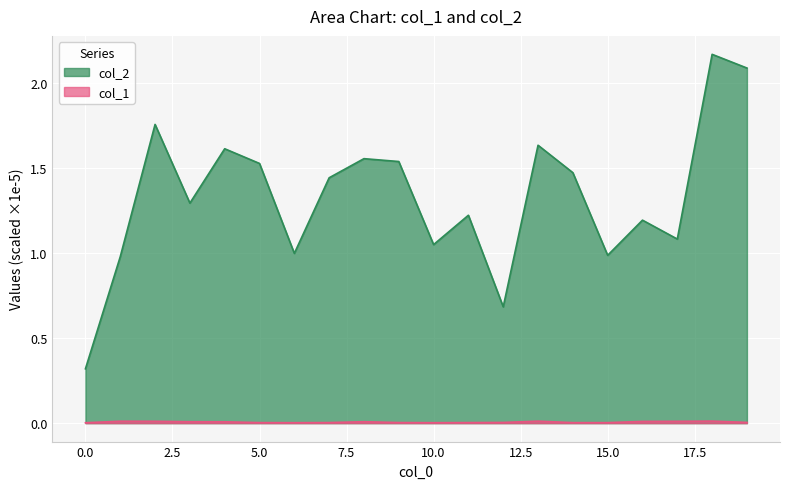

True or false: col_2 and col_1 cross at least once.

False